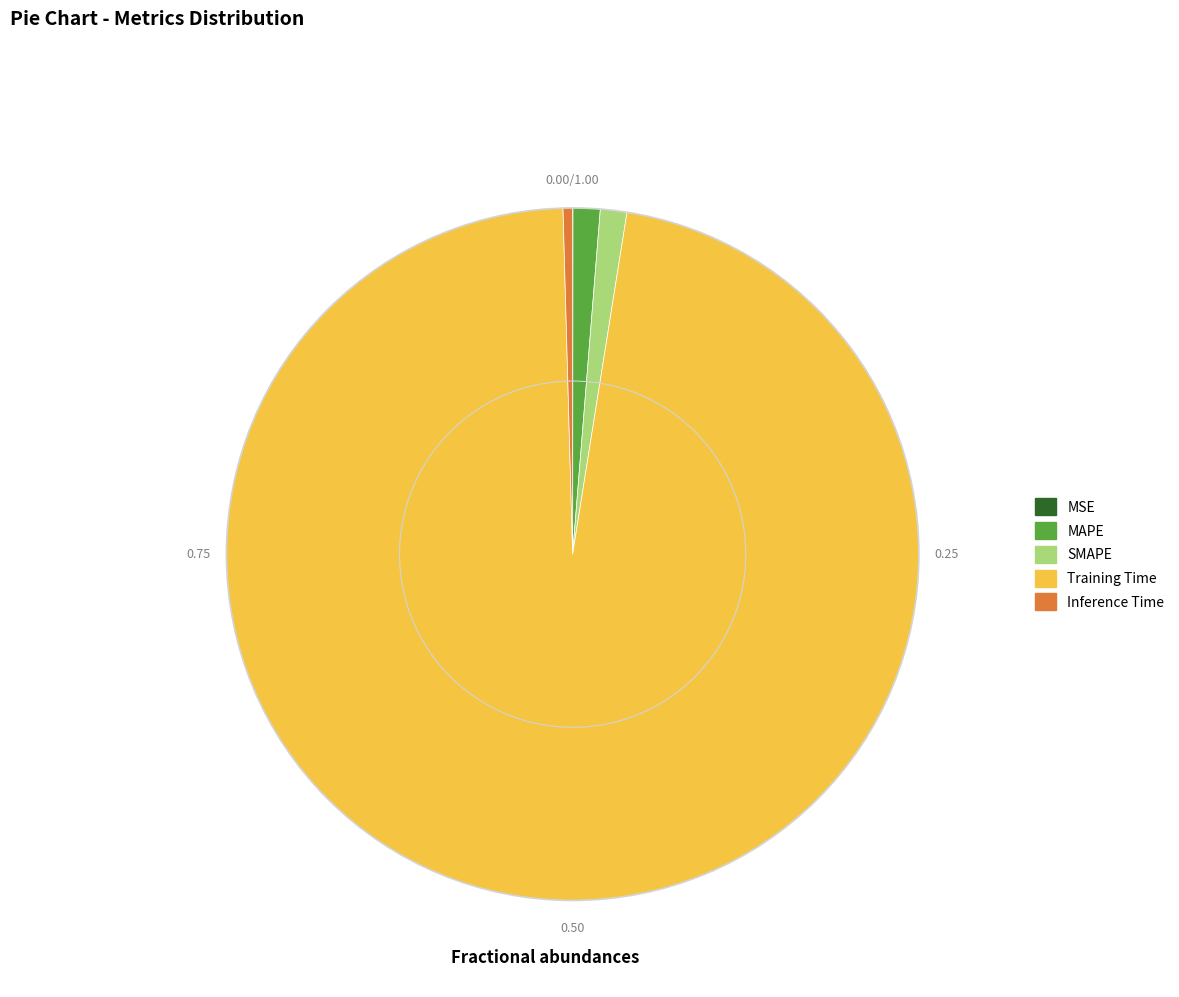

Which has a higher value, Training Time or SMAPE?

Training Time